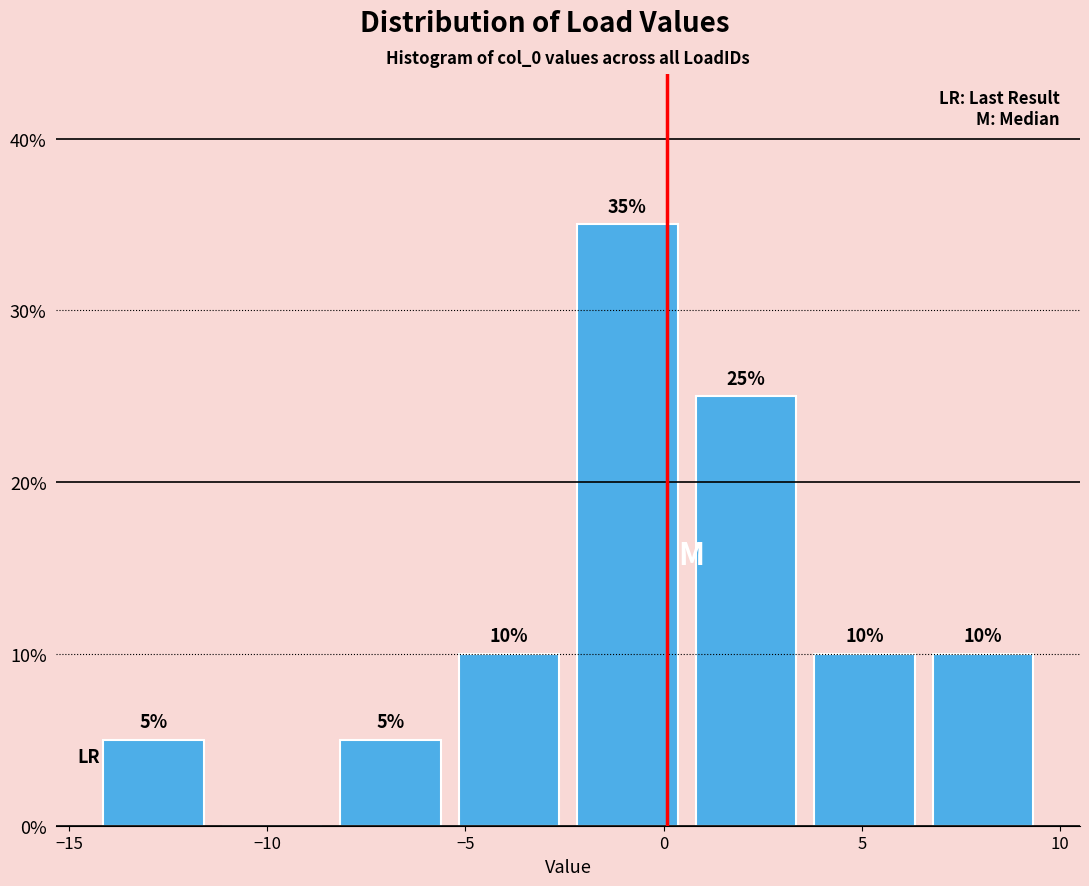

Over which range of the x-axis is the bar tallest?

-2.5 to 0.5